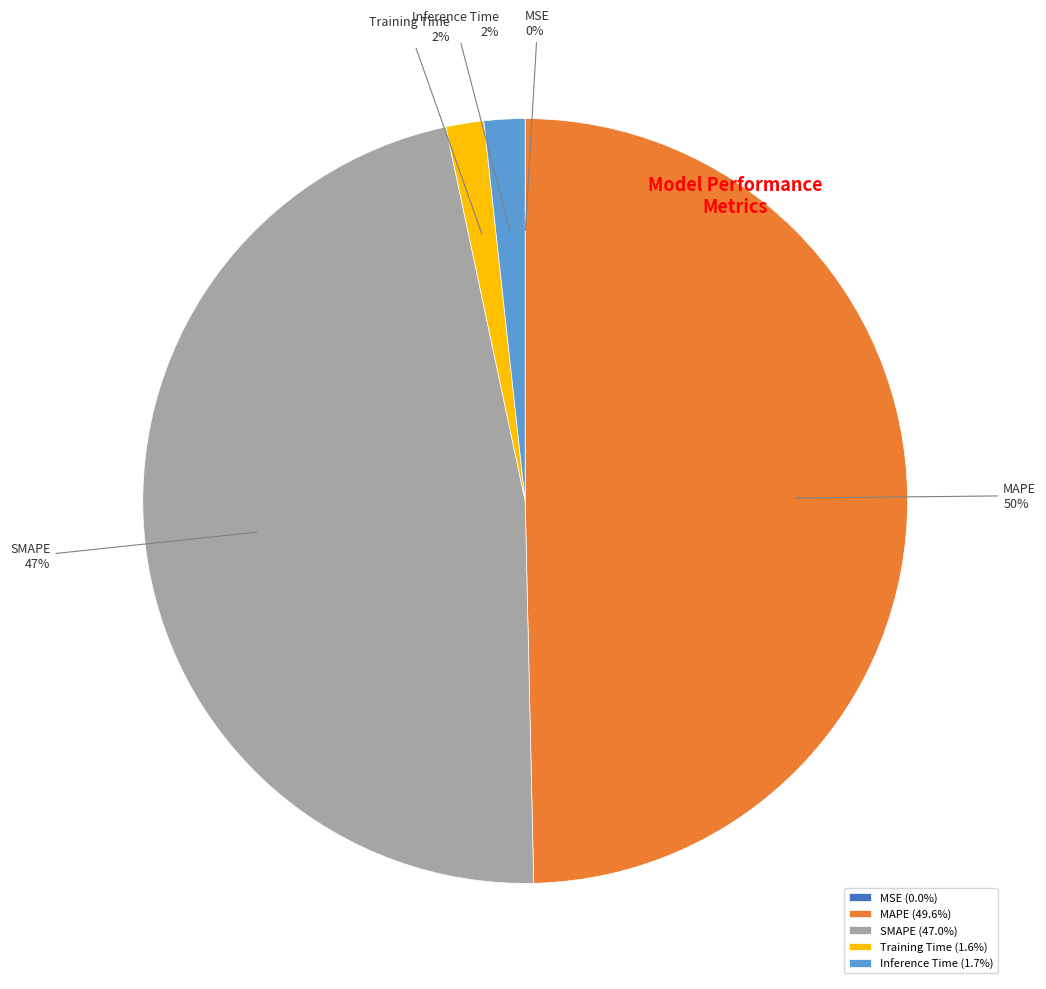

Is the sum of Training Time and MAPE greater than half?

Yes